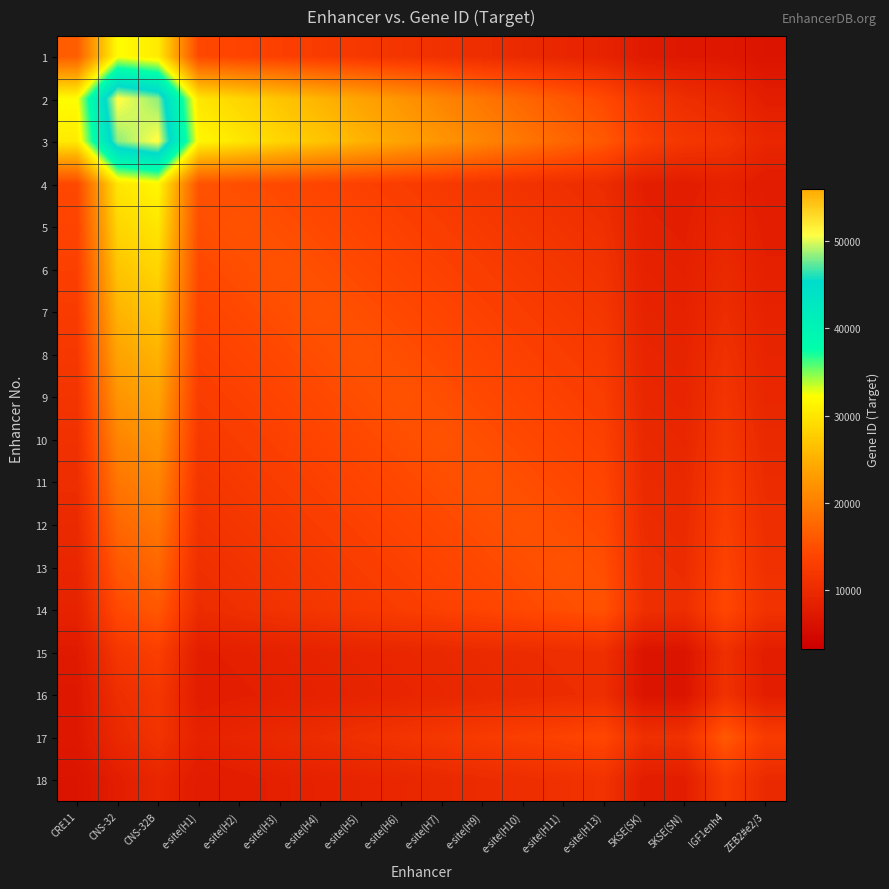

How many distinct data groups are displayed?

18